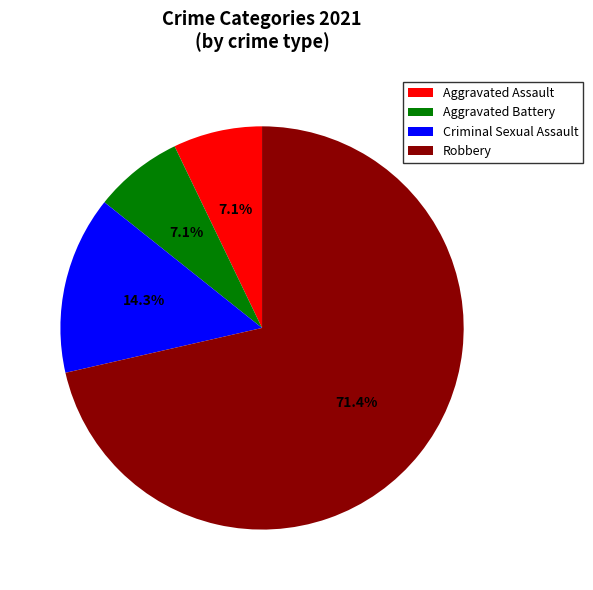

Is there any slice that represents more than half of the pie?

Yes